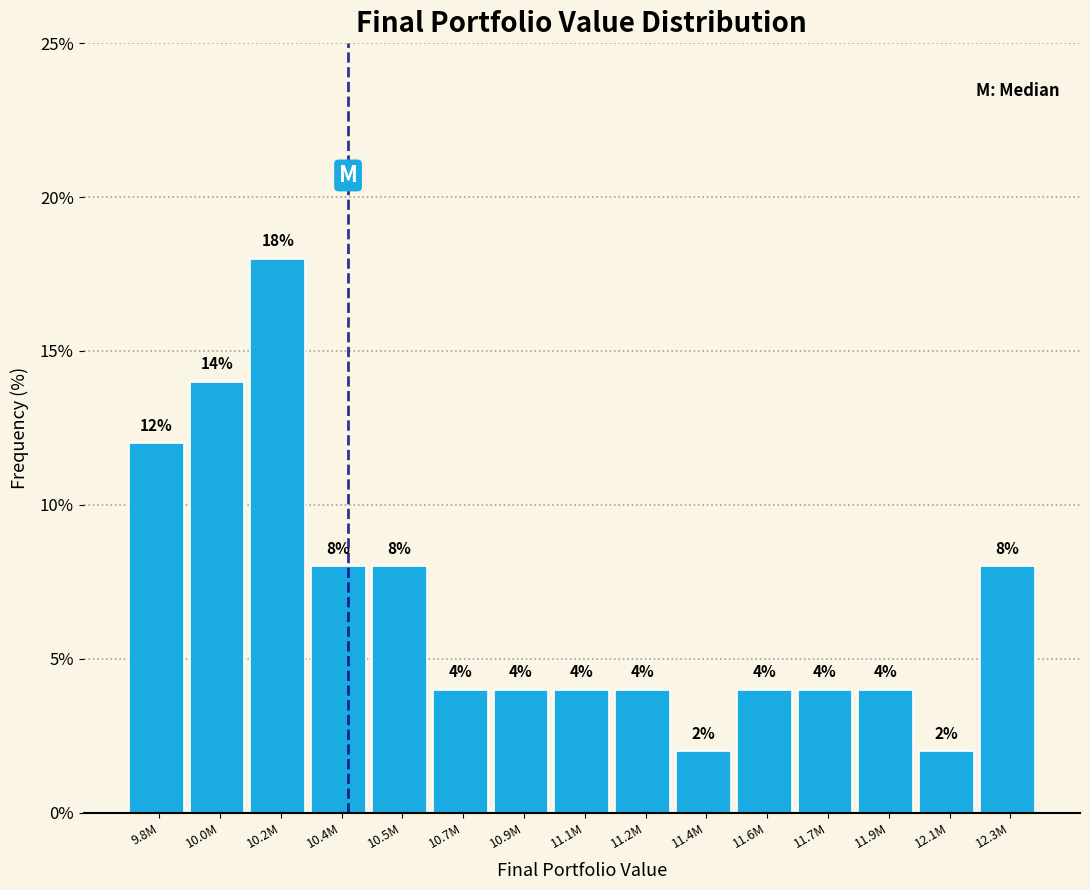

Reading left to right, extract all data points from this chart.

12.0	14.0	18.0	8.0	8.0	4.0	4.0	4.0	4.0	2.0	4.0	4.0	4.0	2.0	8.0